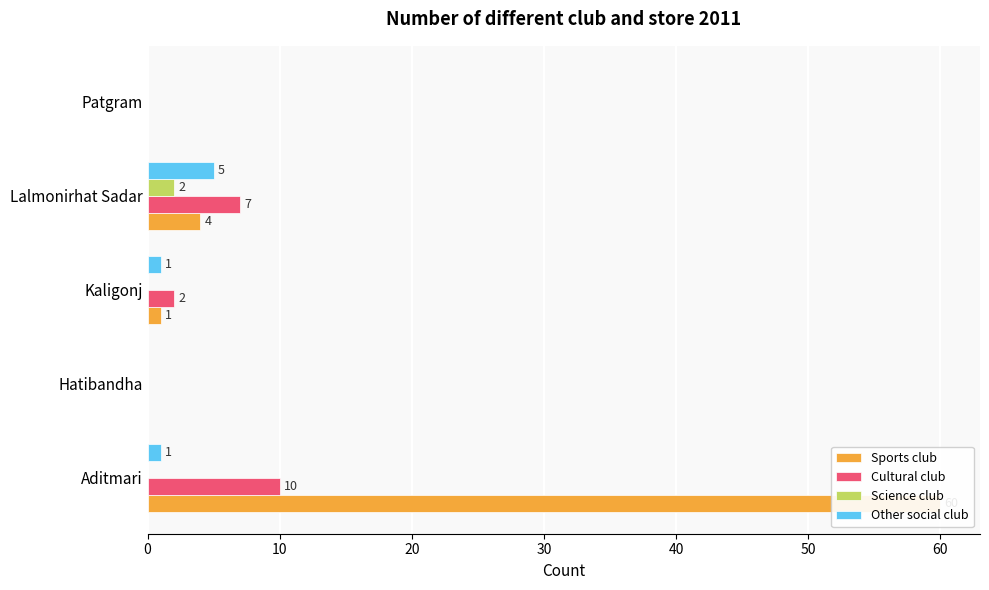

How many values in the Other social club series are below 1?

2